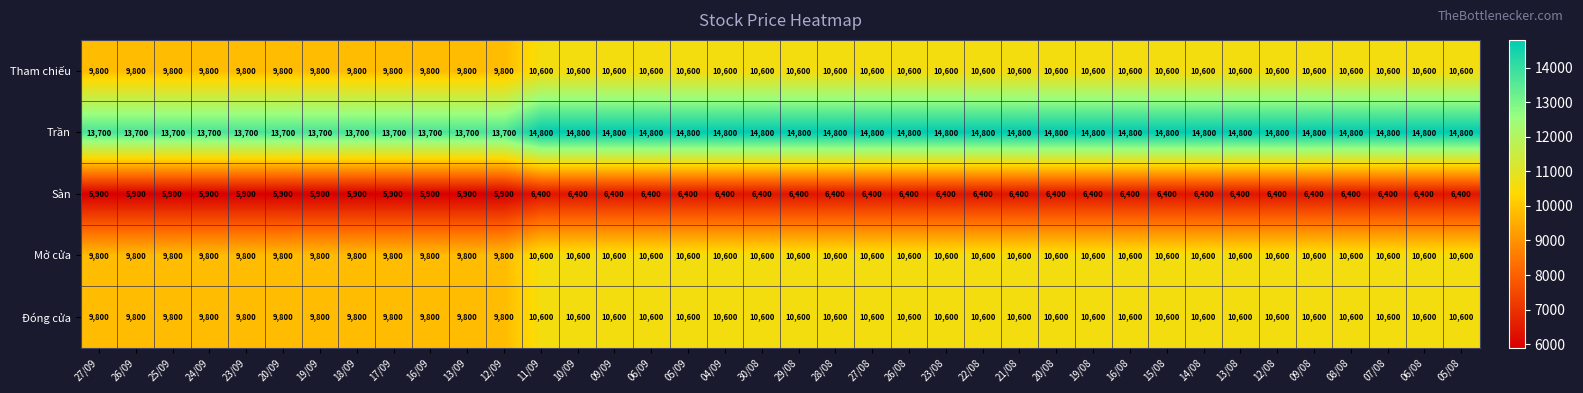

What is the spread (max minus min) of values at 15/08?

8400